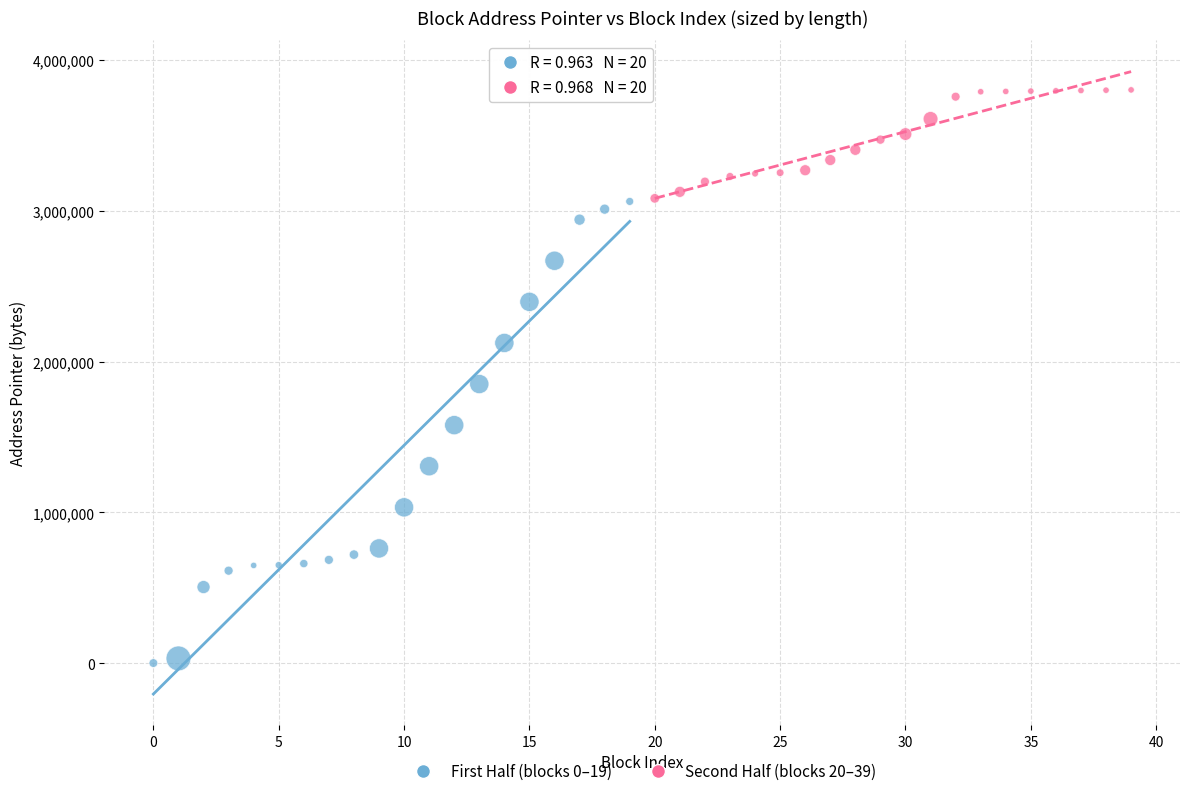

Which series reaches the minimum Y coordinate?

First Half (blocks 0–19)